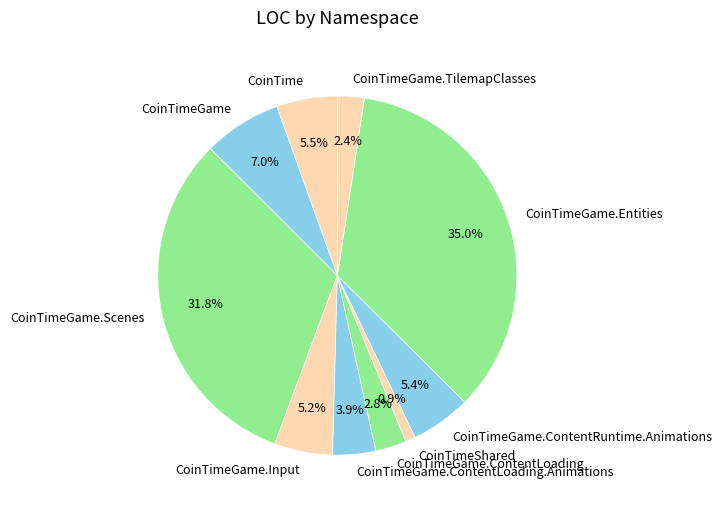

Between CoinTimeGame.TilemapClasses and CoinTimeShared, which is larger?

CoinTimeGame.TilemapClasses